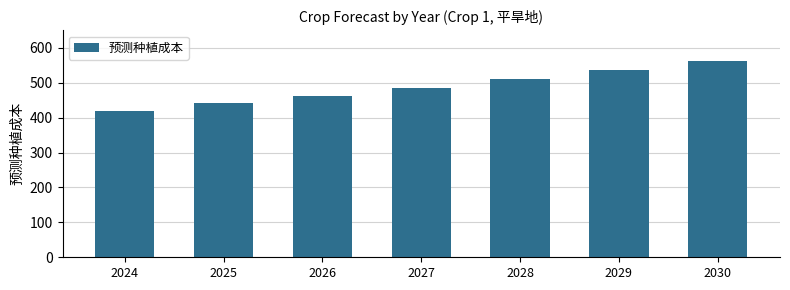

What is the difference between the maximum and minimum values?

142.8